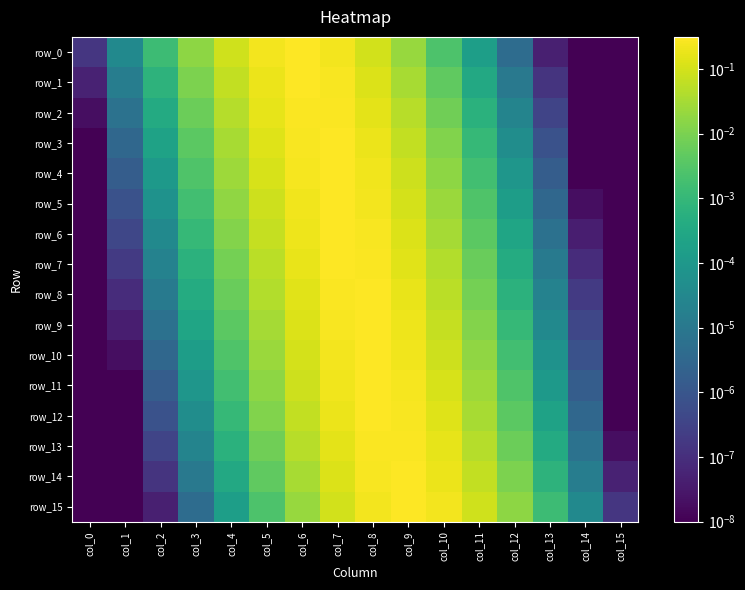

What is the difference between the row_9 values at col_8 and col_4?

0.3